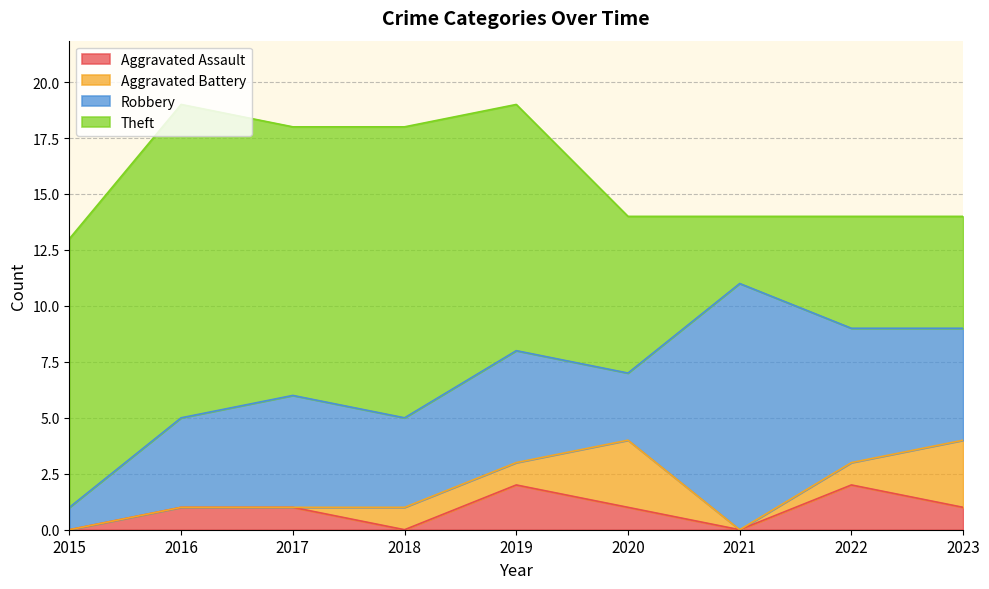

How many lines are shown in the chart?

4